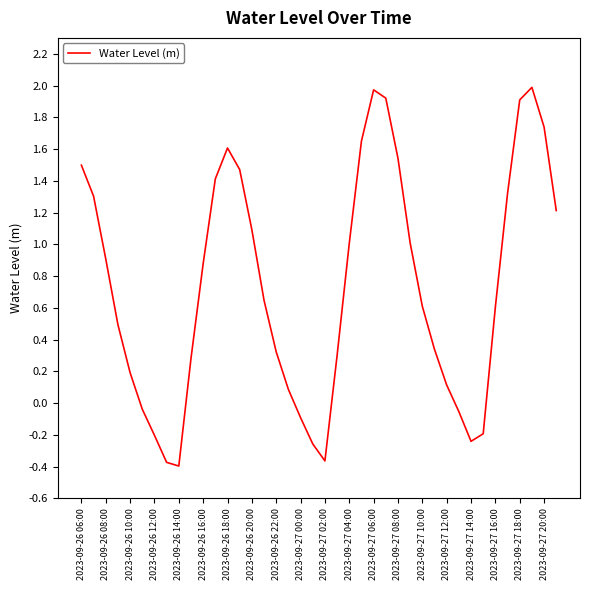

What is the difference between the maximum and minimum values?

2.4